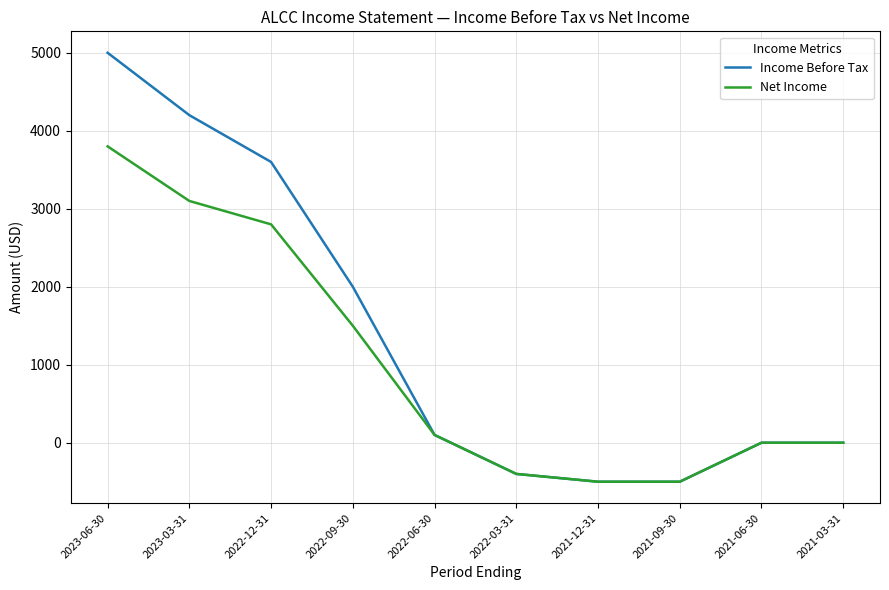

How many values in the Net Income series are below 100?

5